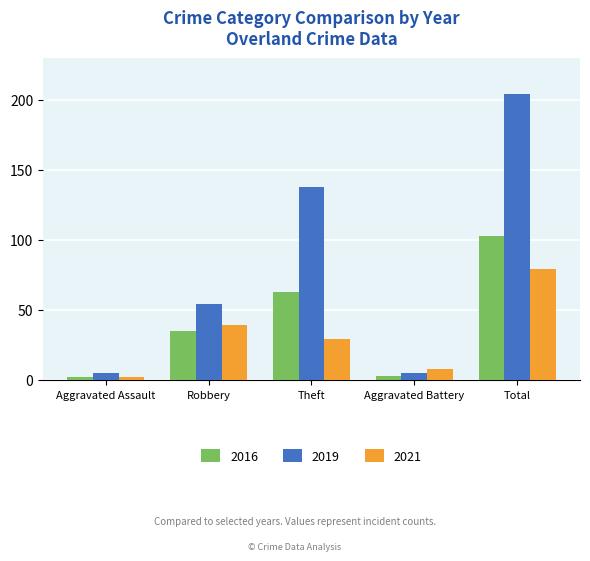

Is the value of 2021 at Total greater than the value of 2019 at Theft?

No